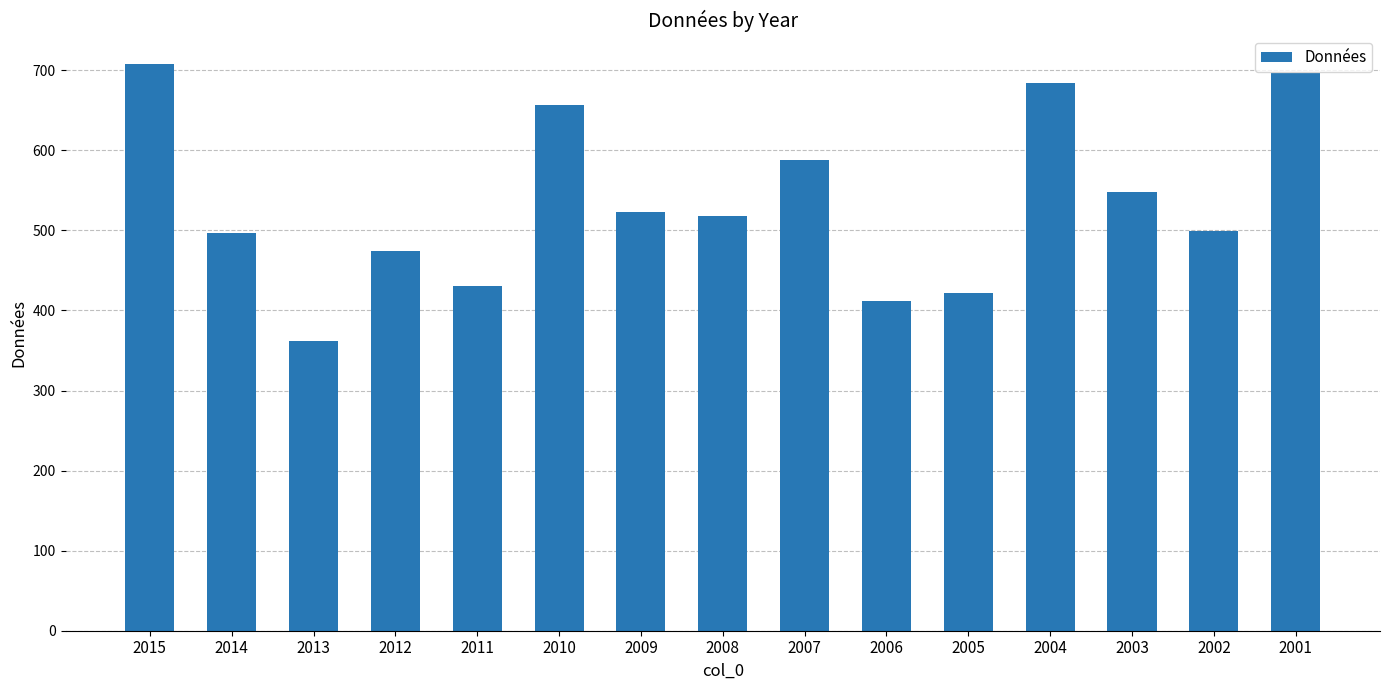

What is the smallest value displayed?

362